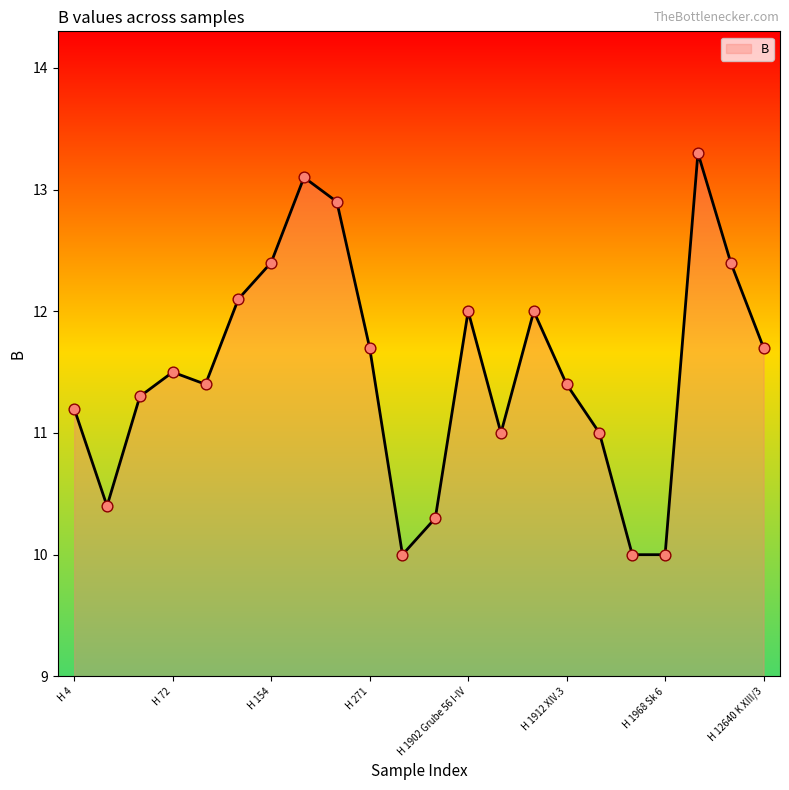

What is the greatest value displayed?

13.3